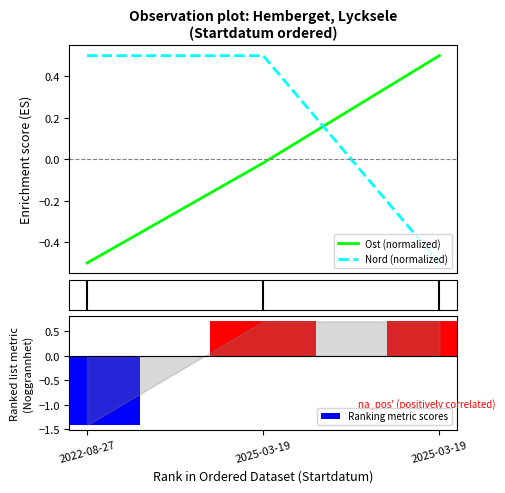

Reading left to right, extract all data points from this chart.

Ost (normalized): -0.5	-0.0	0.5
Nord (normalized): 0.5	0.5	-0.5
Ranking metric scores: -1.4	0.7	0.7